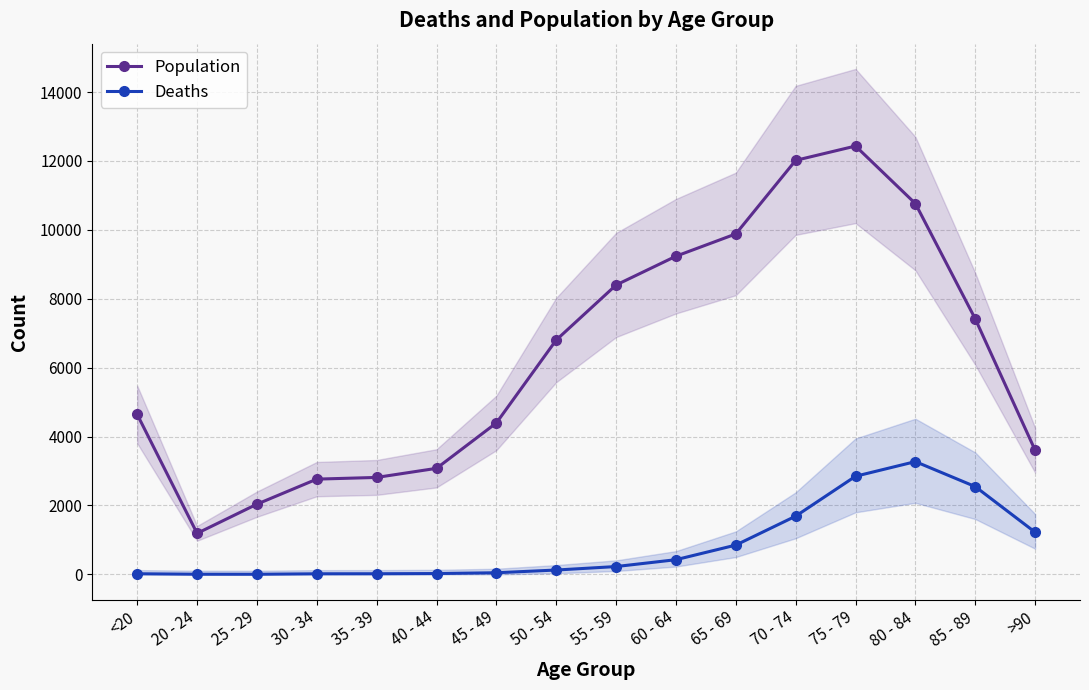

True or false: Population has more than 1 points higher than both neighbors.

False